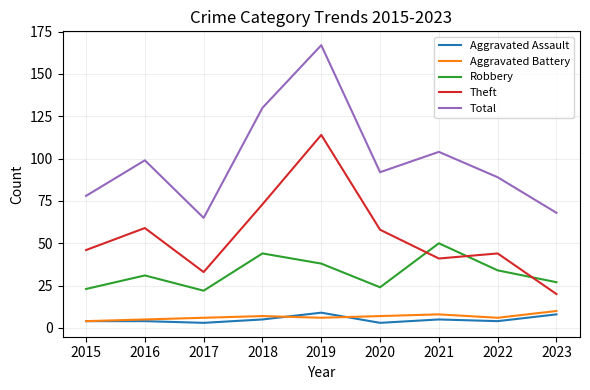

At which label does Total reach its peak?

2019